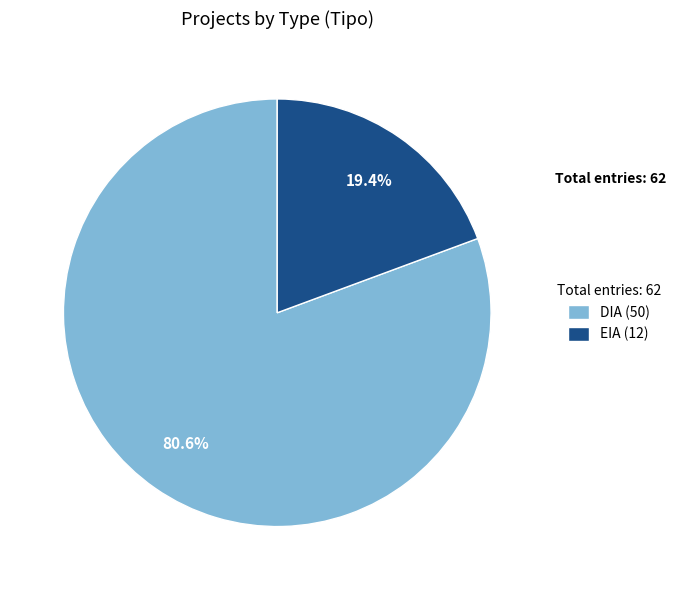

What is the smallest slice in the pie chart?

EIA